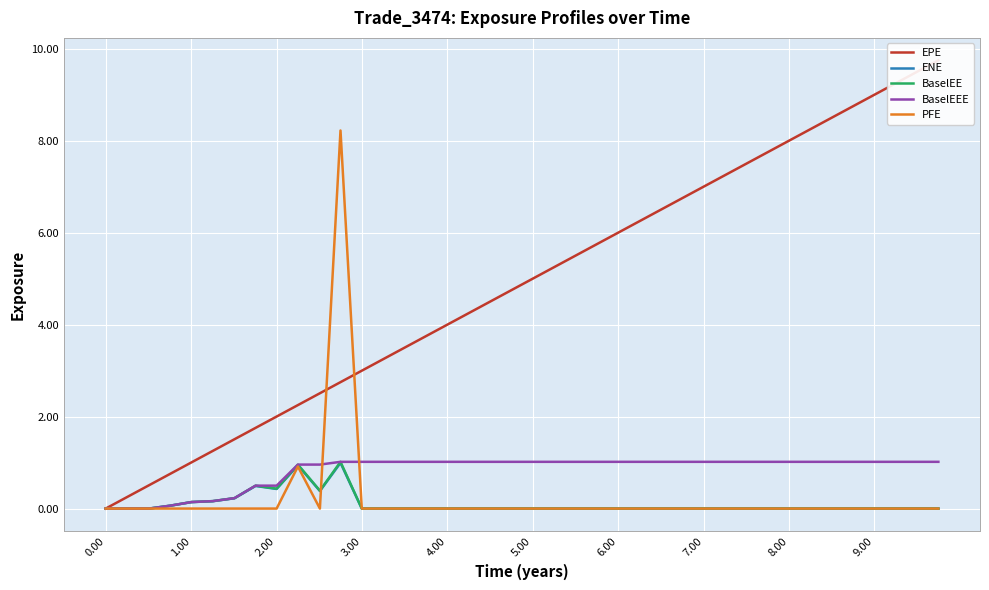

What value does the BaselEEE series have at 6.00?

1.0